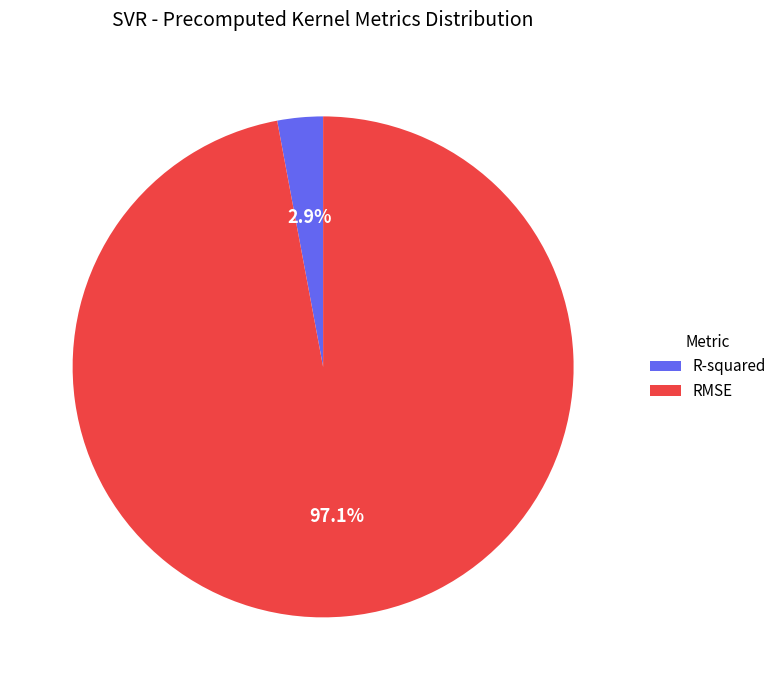

Which slice represents more than half of the pie?

RMSE